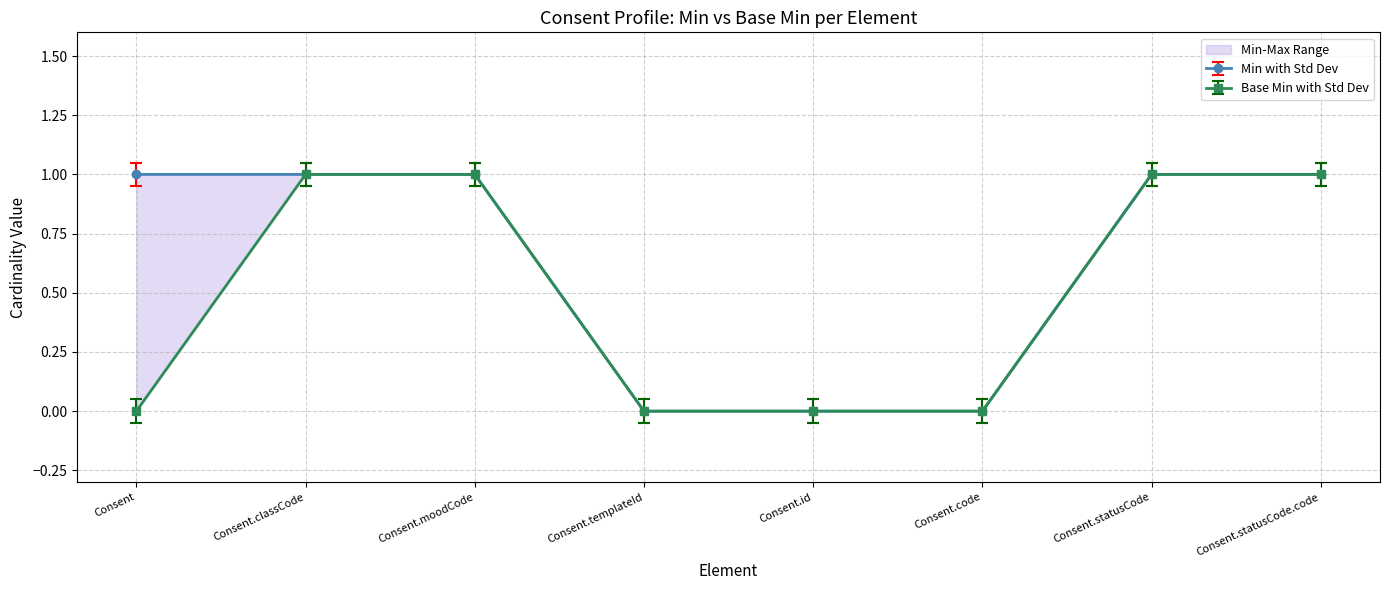

True or false: Min and Base Min cross at least once.

False